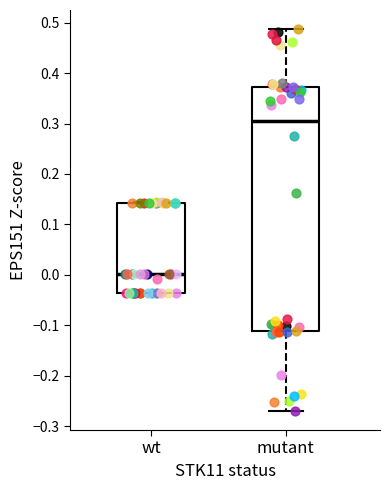

Which box's median line is the highest?

mutant